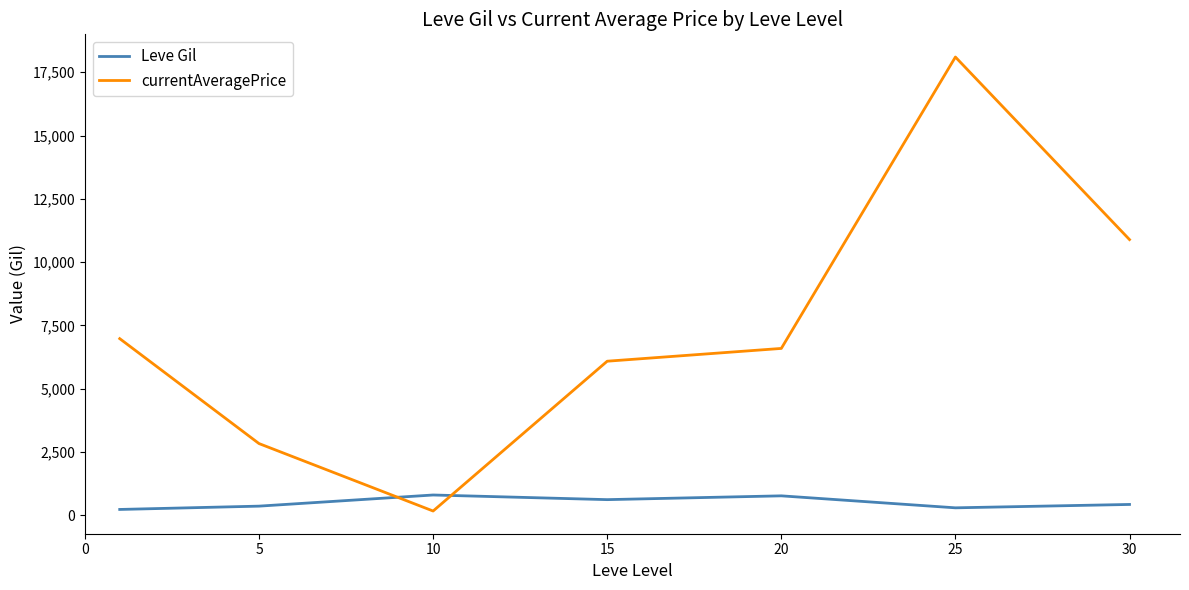

True or false: currentAveragePrice and Leve Gil cross at least once.

True